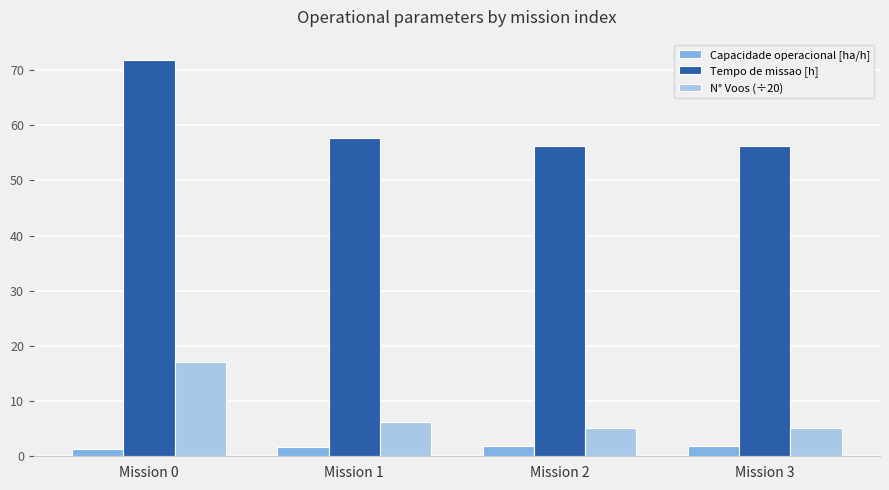

Which series has the largest total across all categories?

Tempo de missao [h]